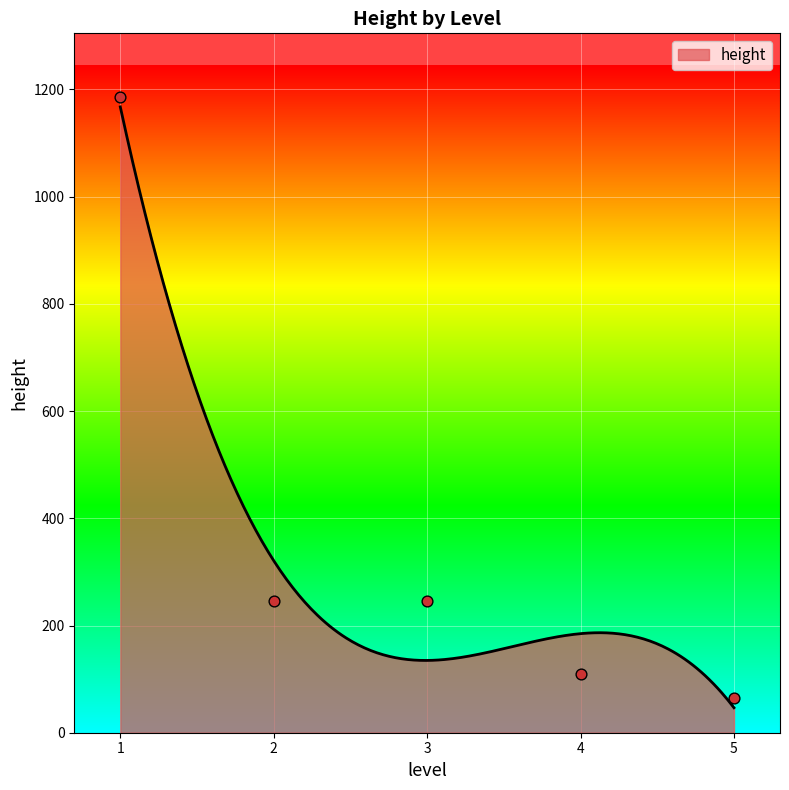

Which has a higher value, 5 or 3?

3